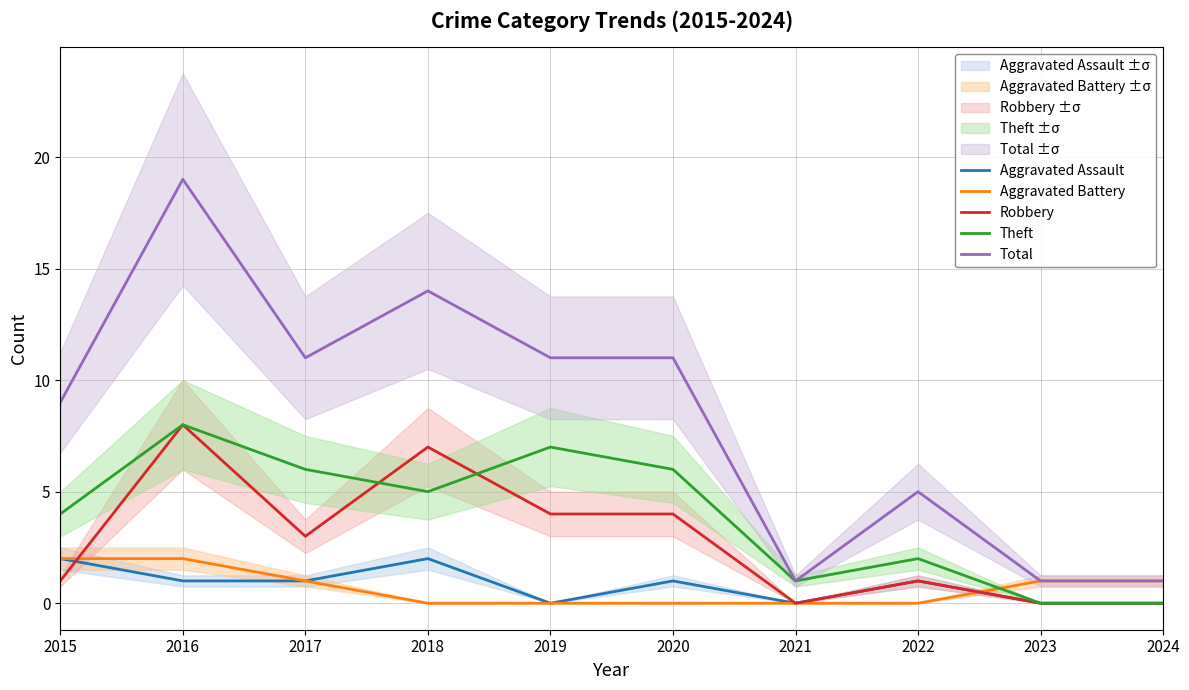

How many series are shown in this chart?

5